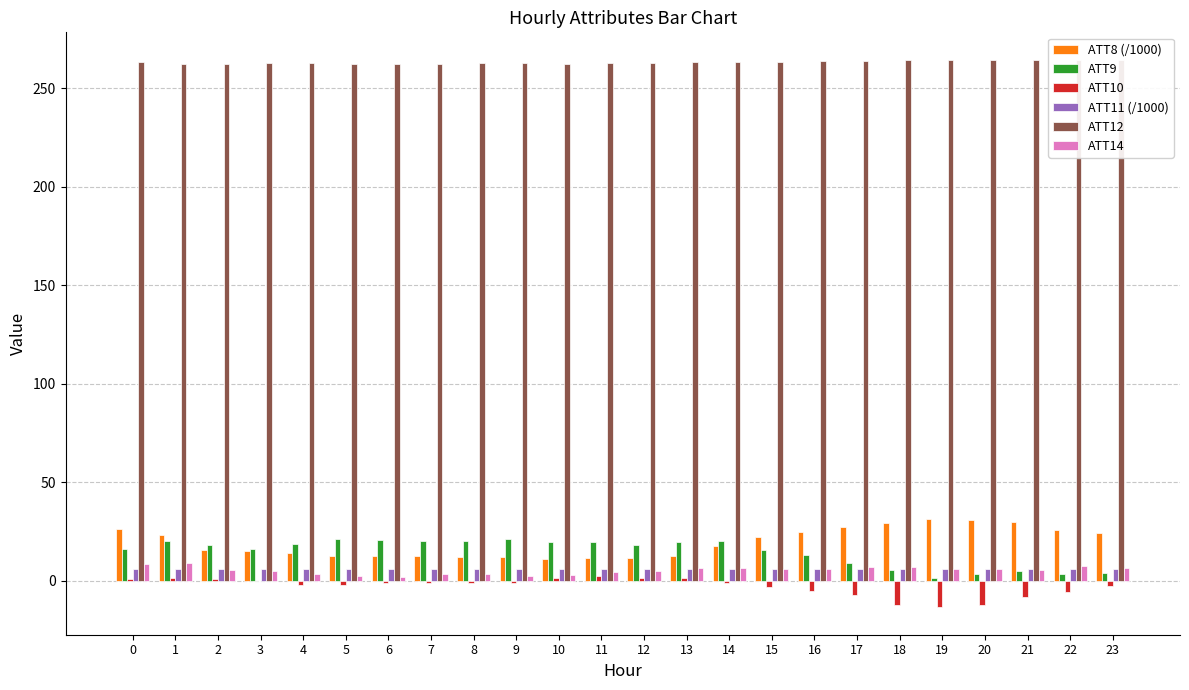

Is it true that ATT11 (/1000) equals 5.9 at 17?

True